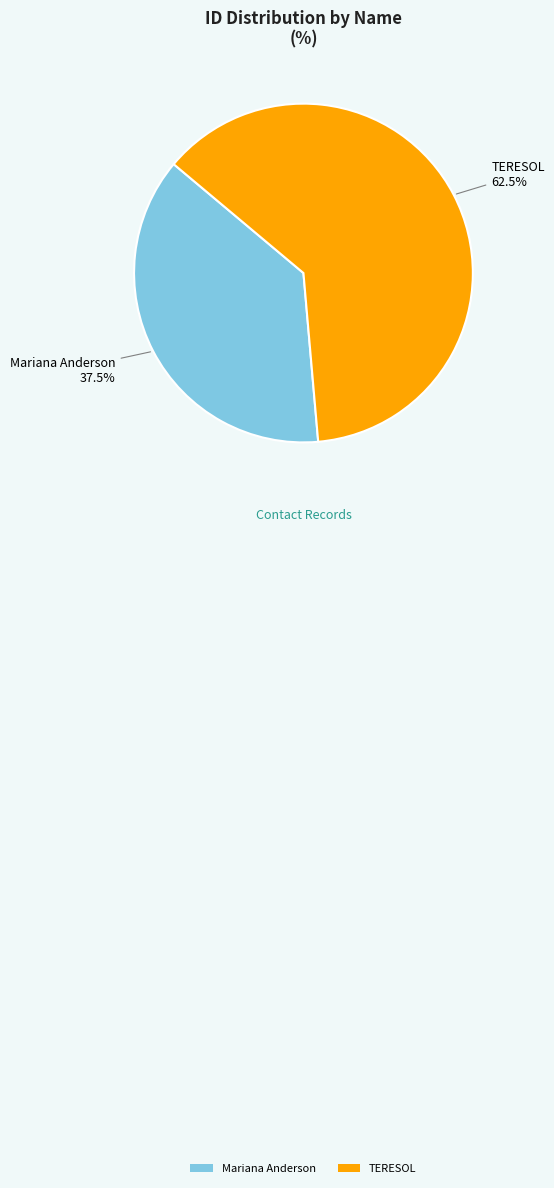

Rank the categories by value from lowest to highest.

Mariana Anderson, TERESOL